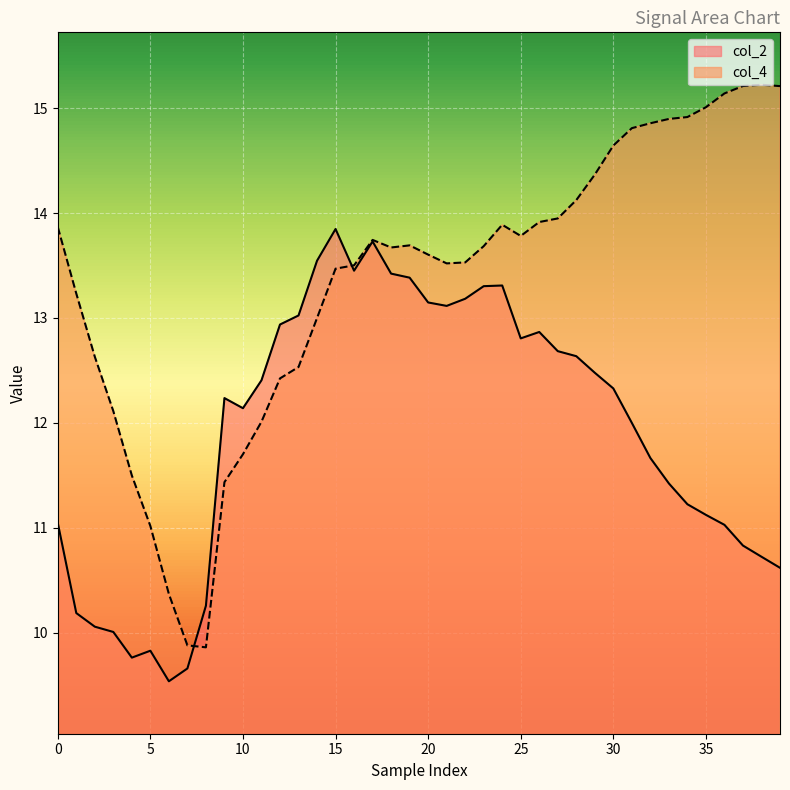

Which series ends up on top after the final intersection of col_2 and col_4?

col_4